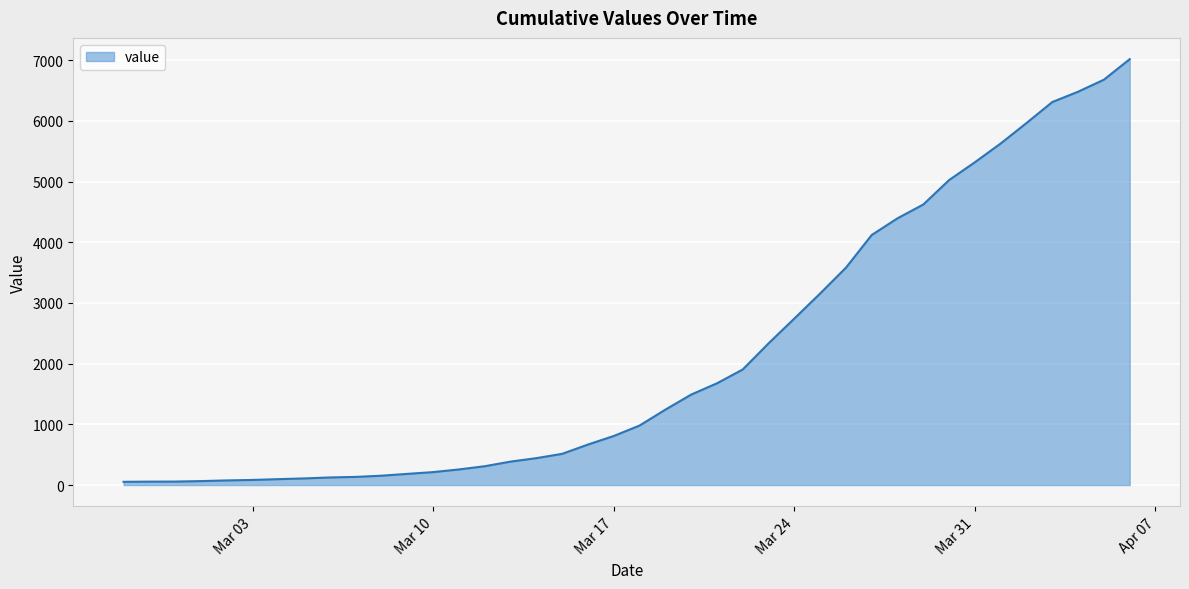

How many lines are shown in the chart?

1